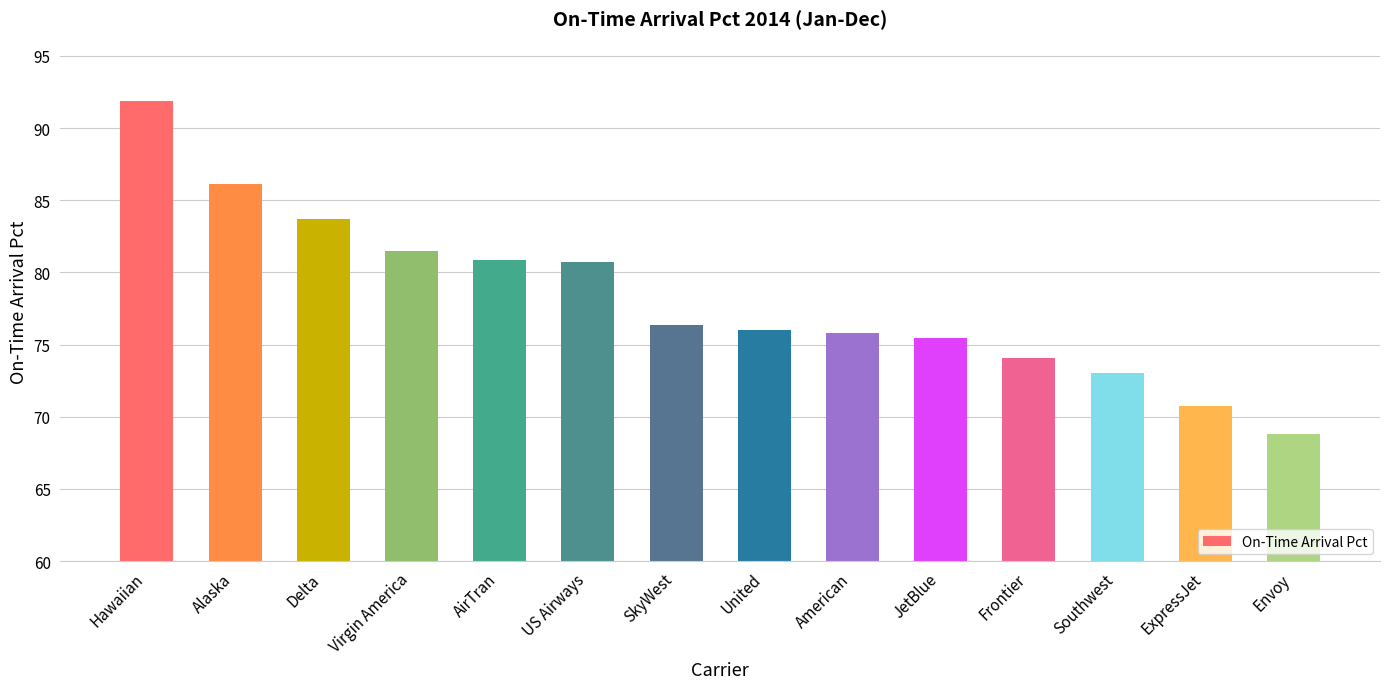

Read the value at Frontier.

74.1